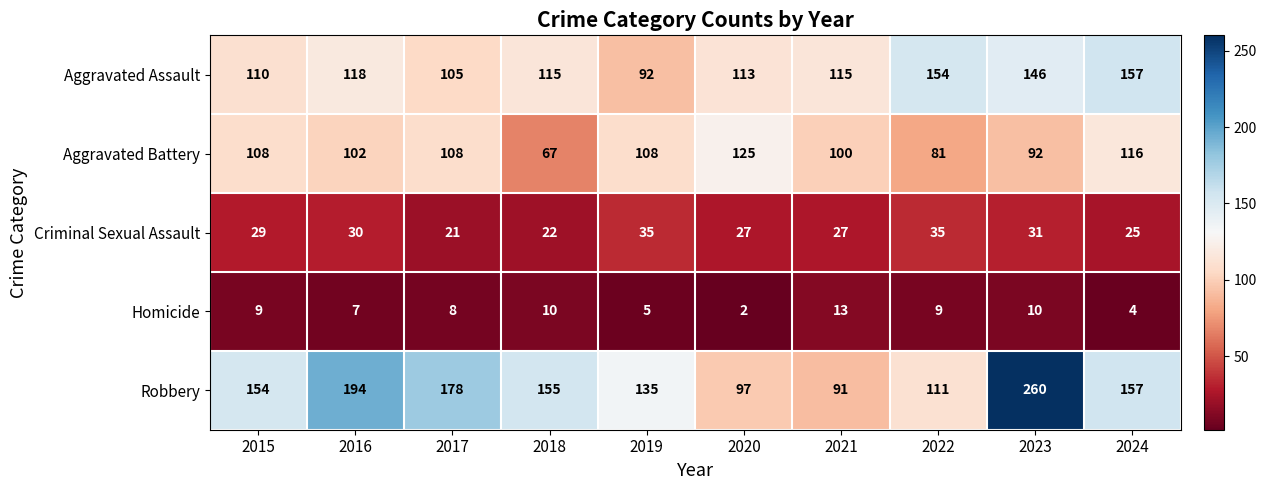

What is the difference between the maximum and minimum values in the Criminal Sexual Assault series?

14